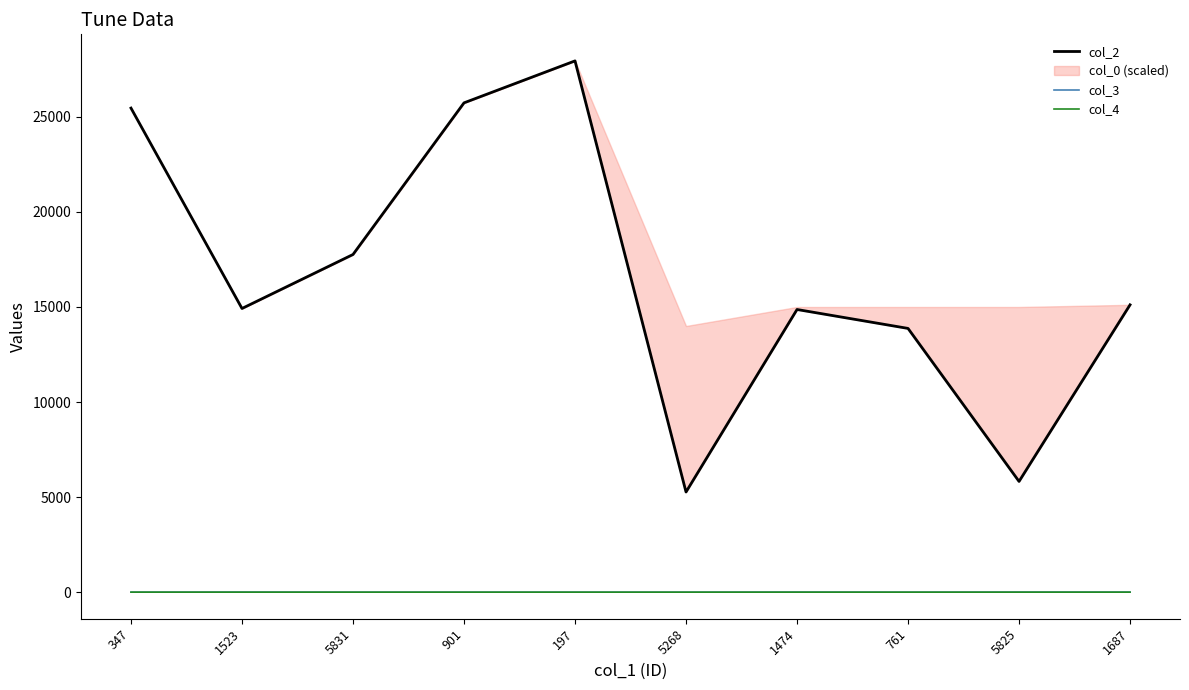

The value of col_2 at 761 is 24806. True or false?

False